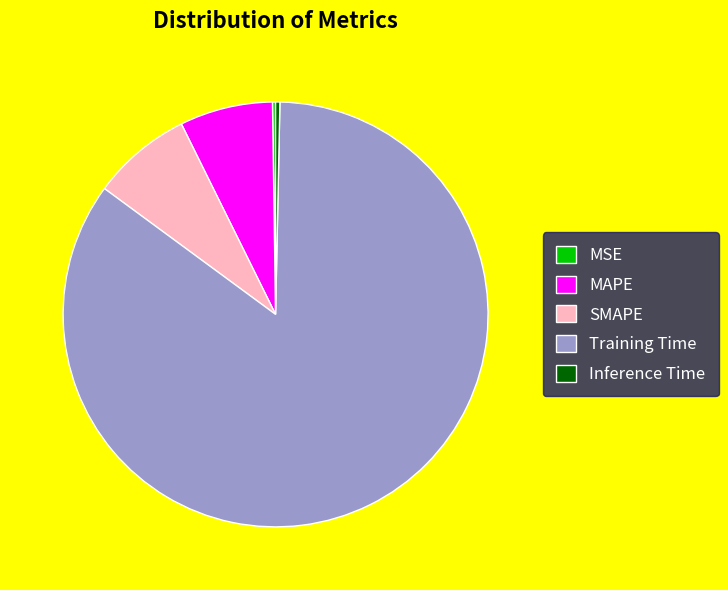

Which slice is the largest?

Training Time